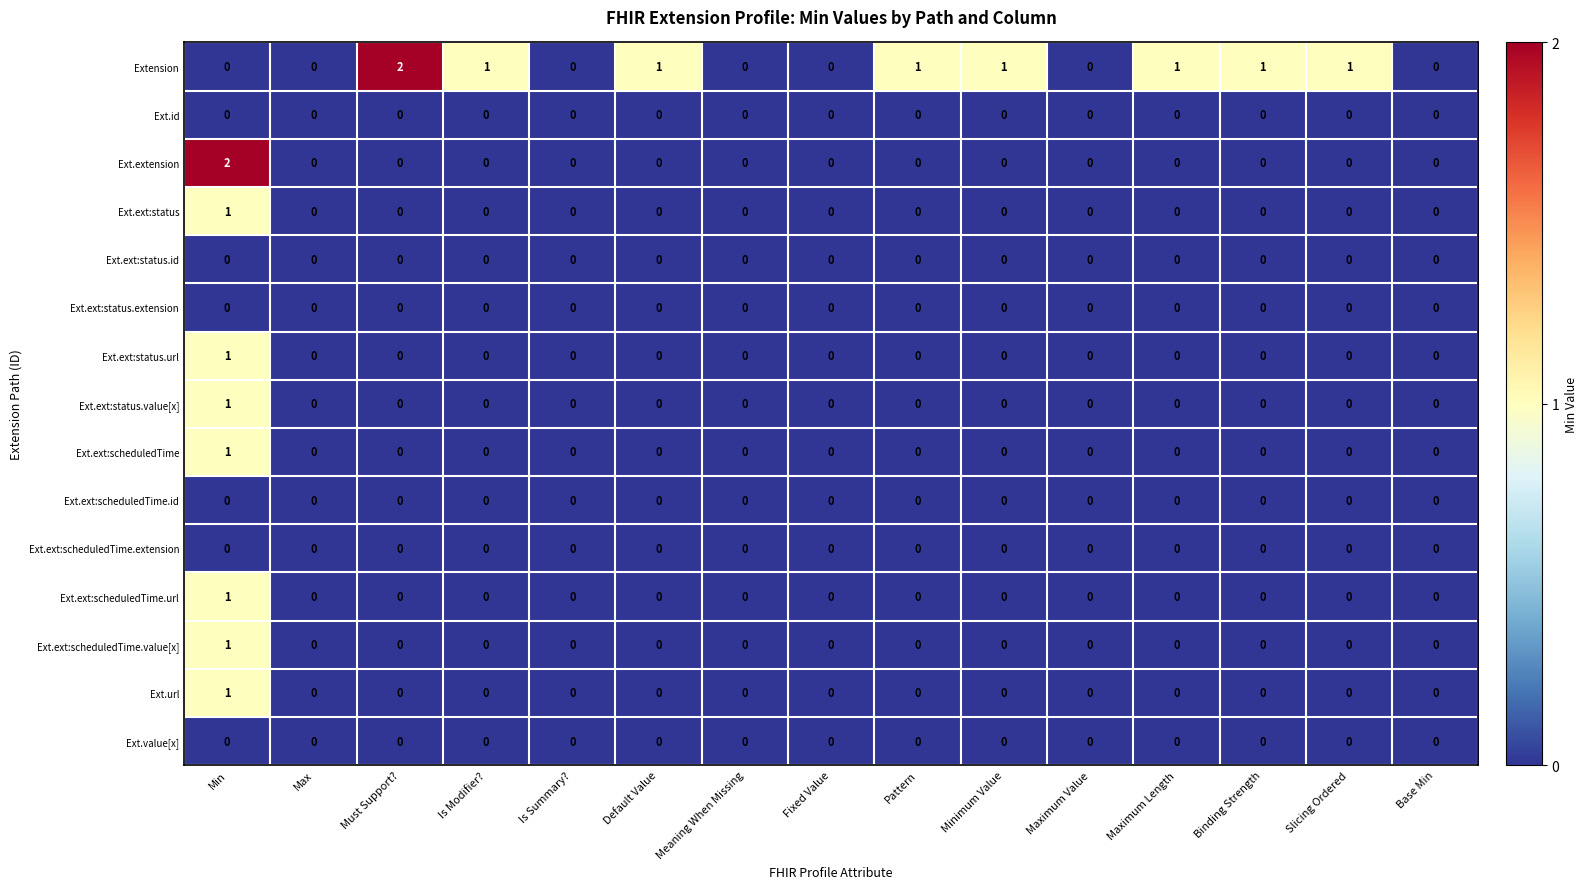

Between Meaning When Missing and Maximum Length, which series saw the biggest shift?

Extension